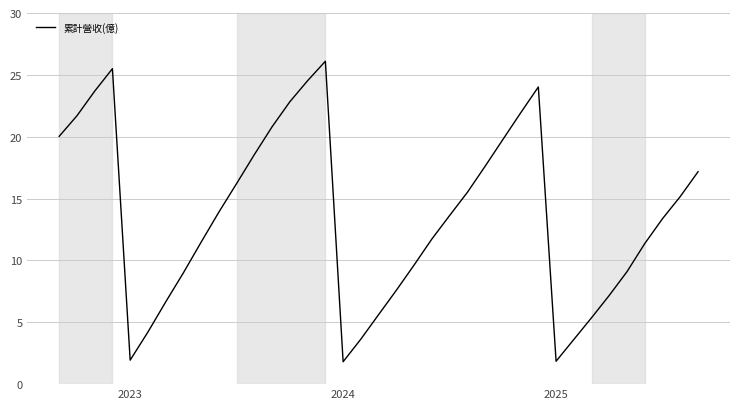

What is the maximum value shown in the chart?

26.1